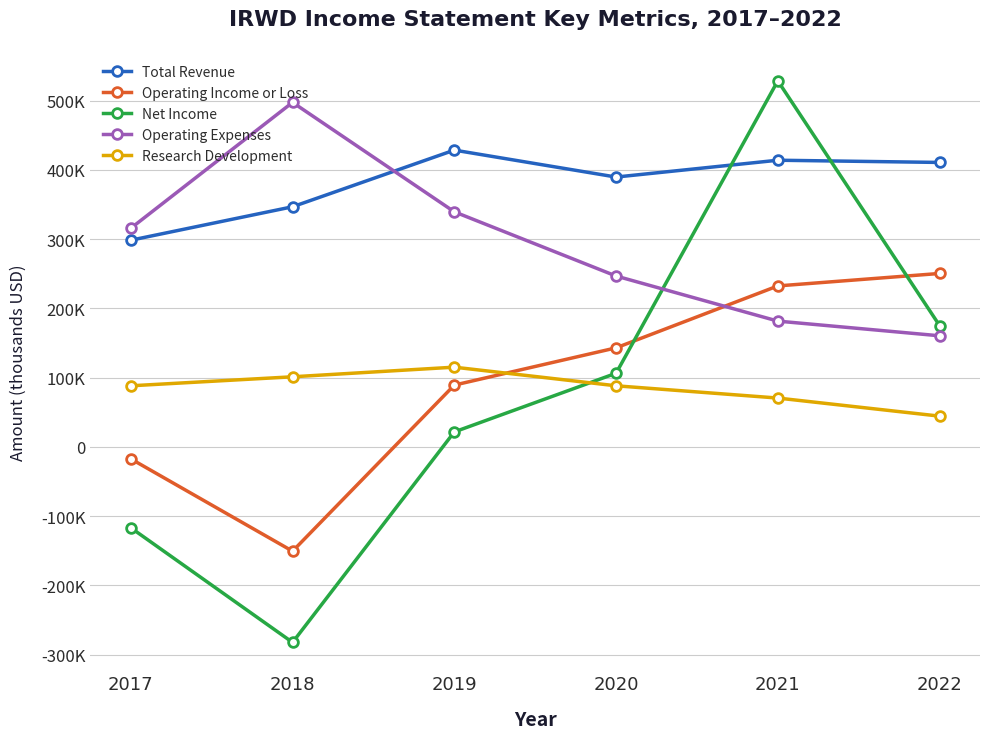

The value of Net Income at 2021 is 362820. True or false?

False